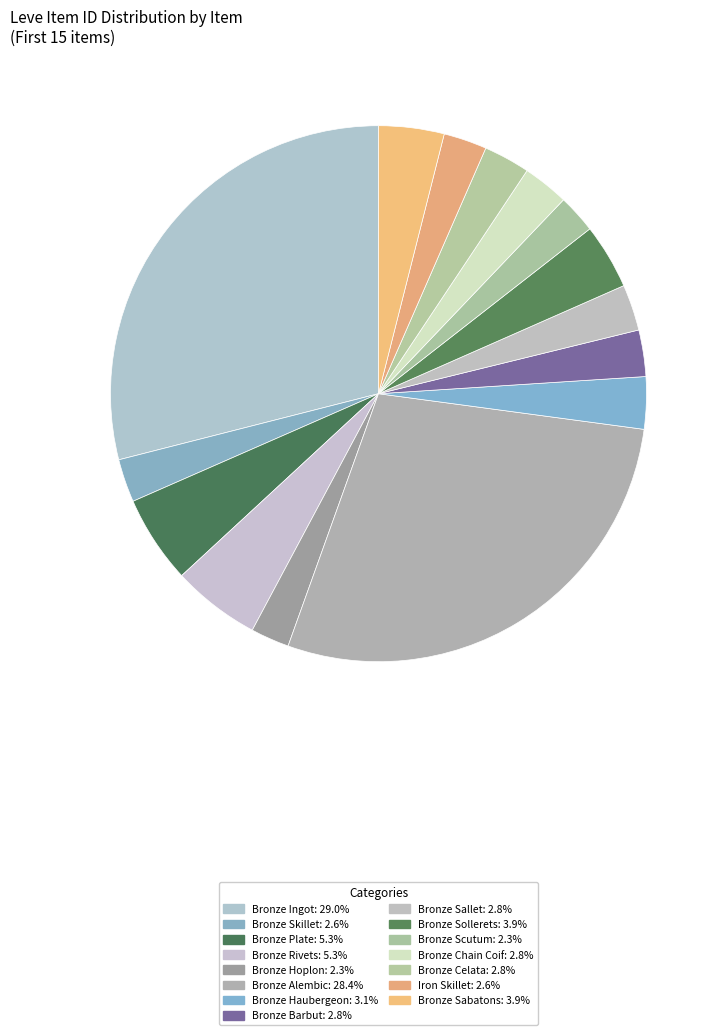

How many slices are in this pie chart?

15